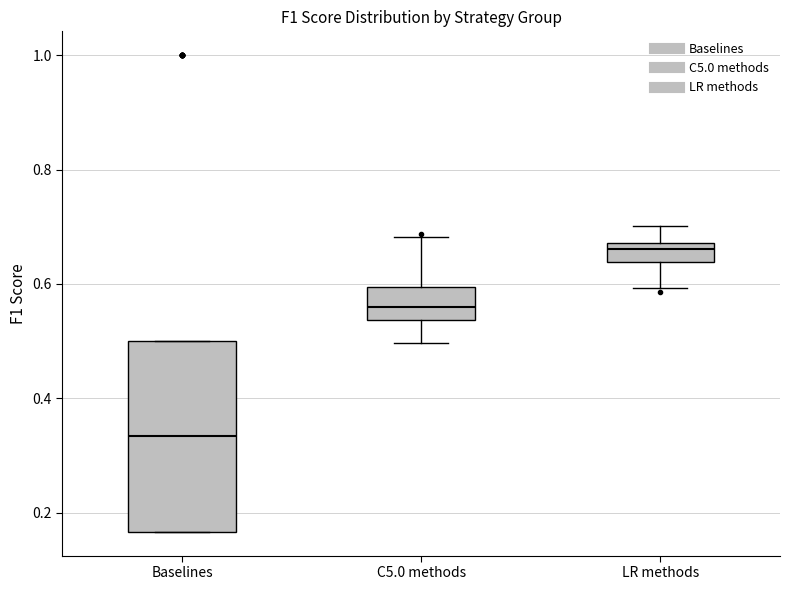

Reading left to right, read every box against the y-axis: the position of its median line, the range the box covers, and the ends of its whiskers. The values are not printed on the chart, so give them approximately, as read against the axis.

Baselines: median 0.34, box 0.16 to 0.50, whiskers 0.16 to 0.50
C5.0 methods: median 0.56, box 0.54 to 0.60, whiskers 0.50 to 0.68
LR methods: median 0.66, box 0.64 to 0.68, whiskers 0.60 to 0.70